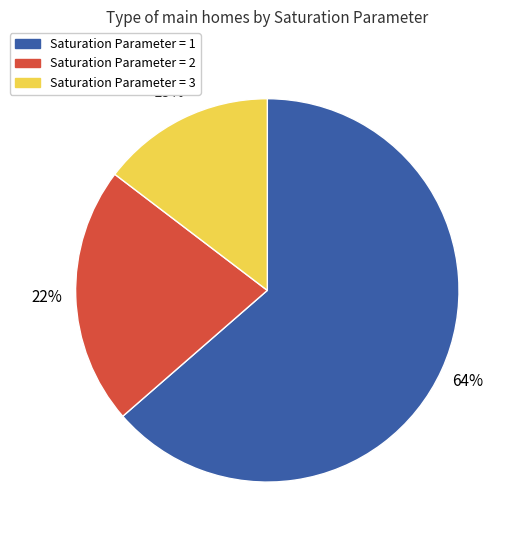

To the nearest percent, what is the difference between the Saturation Parameter = 2 and Saturation Parameter = 3 slice percentages?

7%